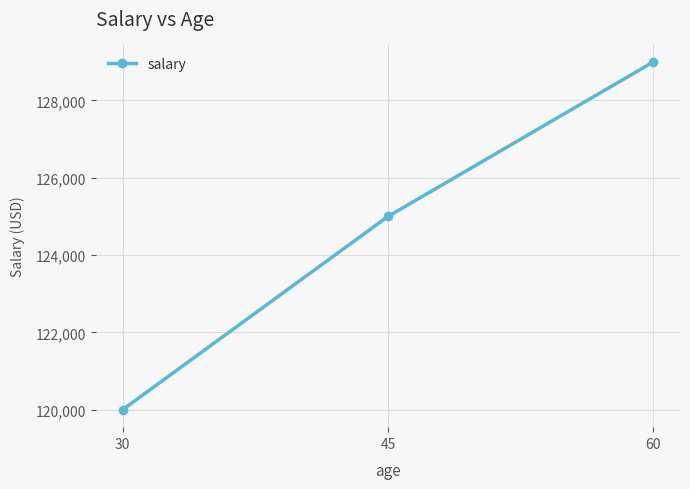

How many data points does each series have?

3